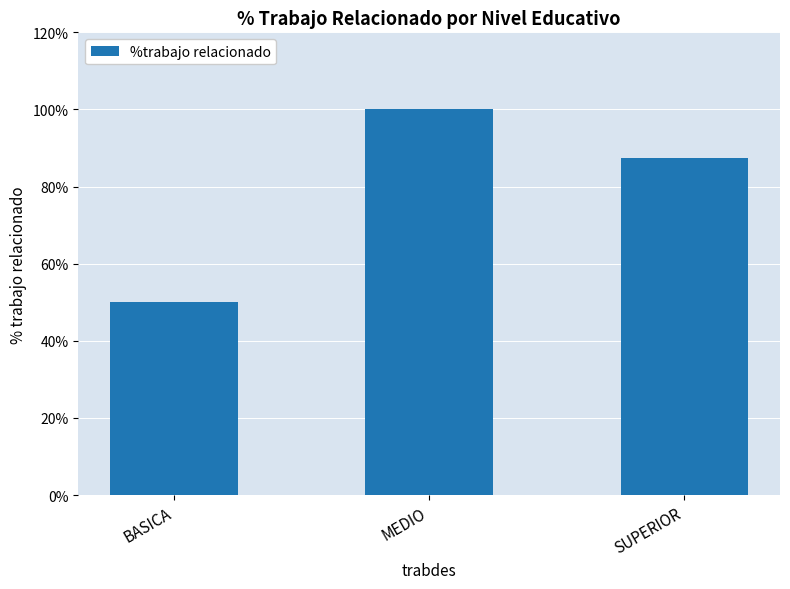

How many bars are there in total?

3